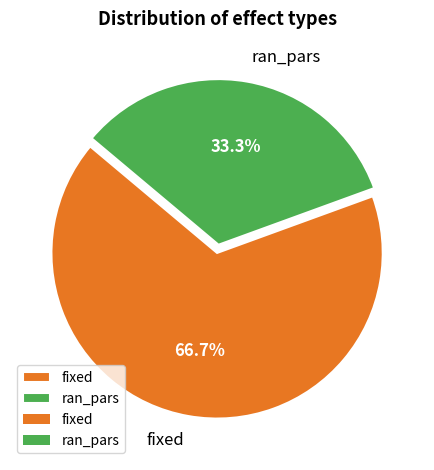

The fixed slice represents 67% of the pie. True or false?

True